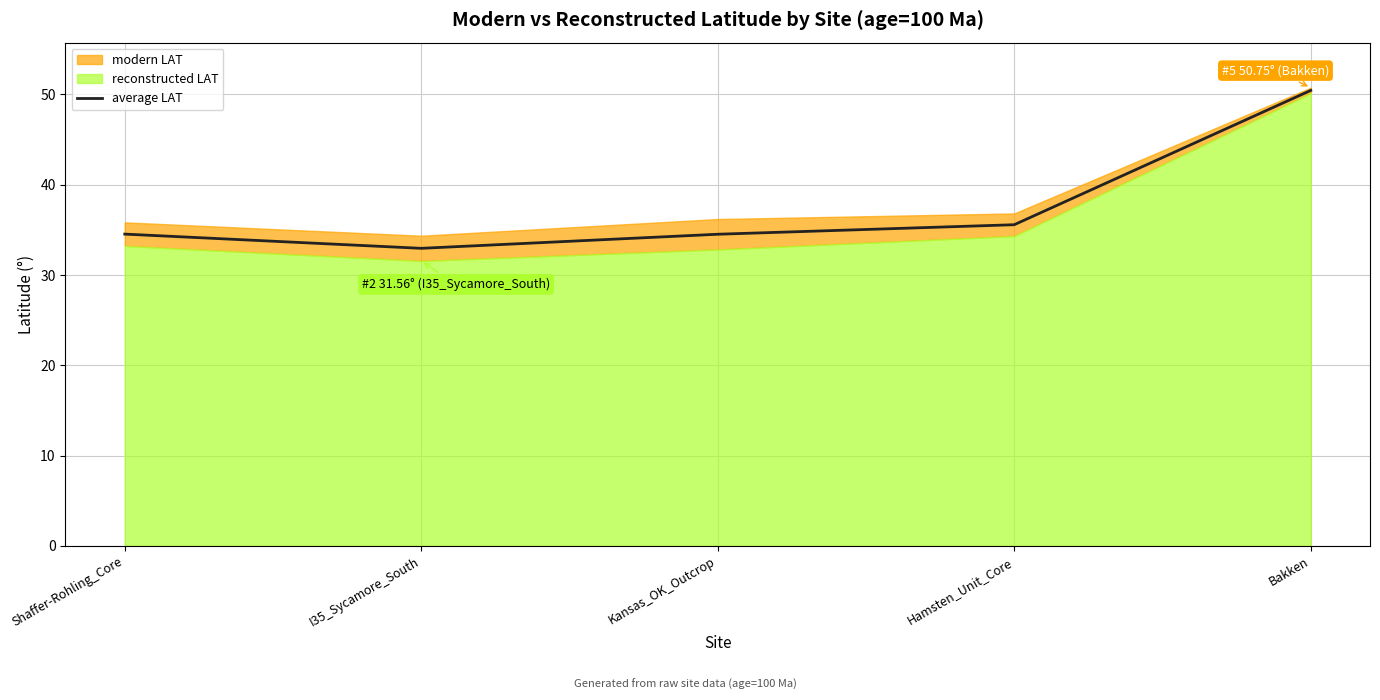

Which category has the highest value across all series?

Bakken